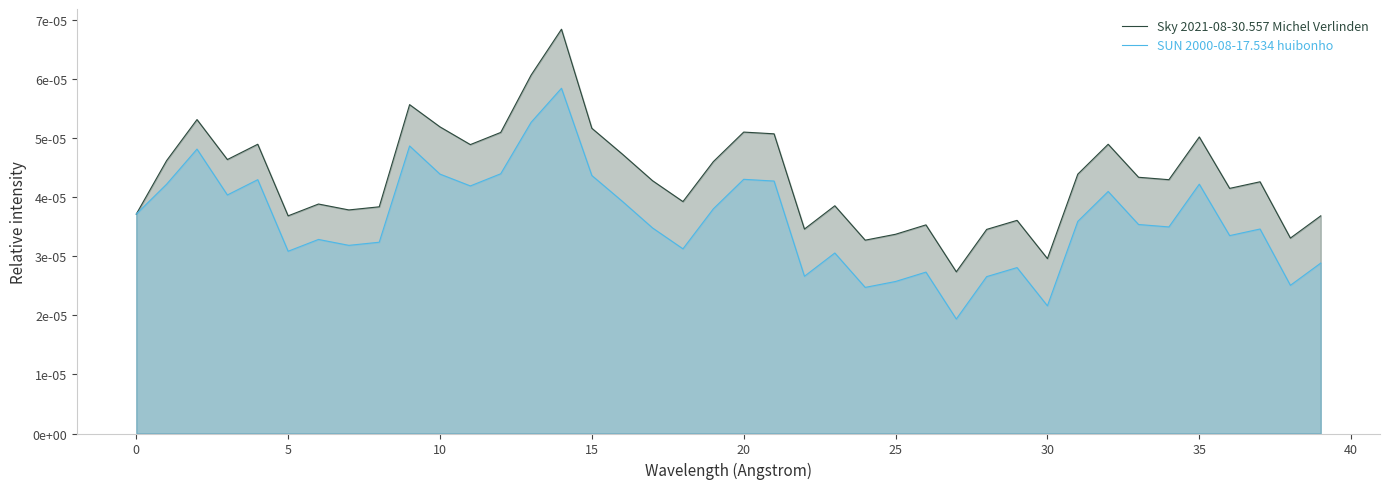

True or false: Sky 2021-08-30.557 Michel Verlinden and SUN 2000-08-17.534 huibonho intersect in this chart.

False